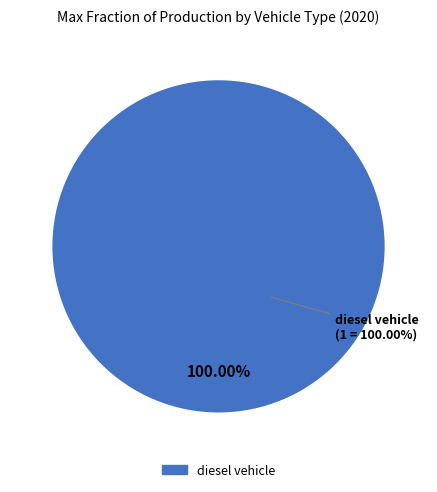

Which category accounts for the majority?

diesel vehicle